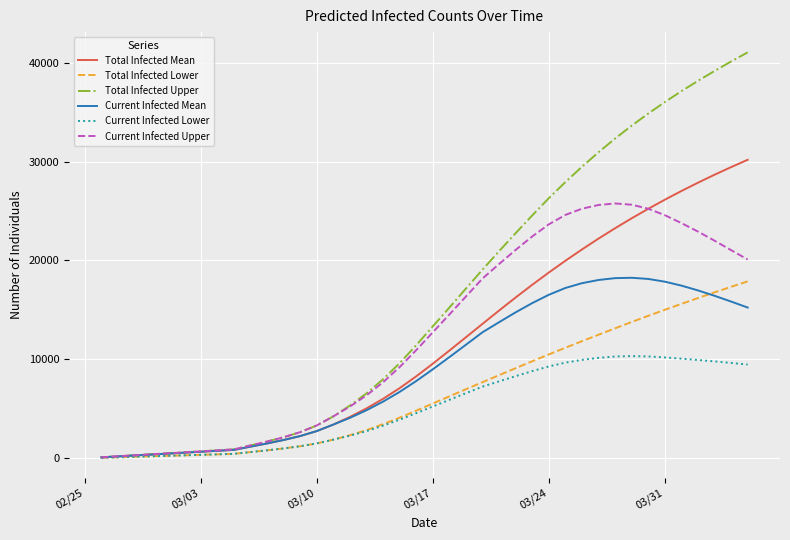

Does the chart have visible grid lines?

Yes